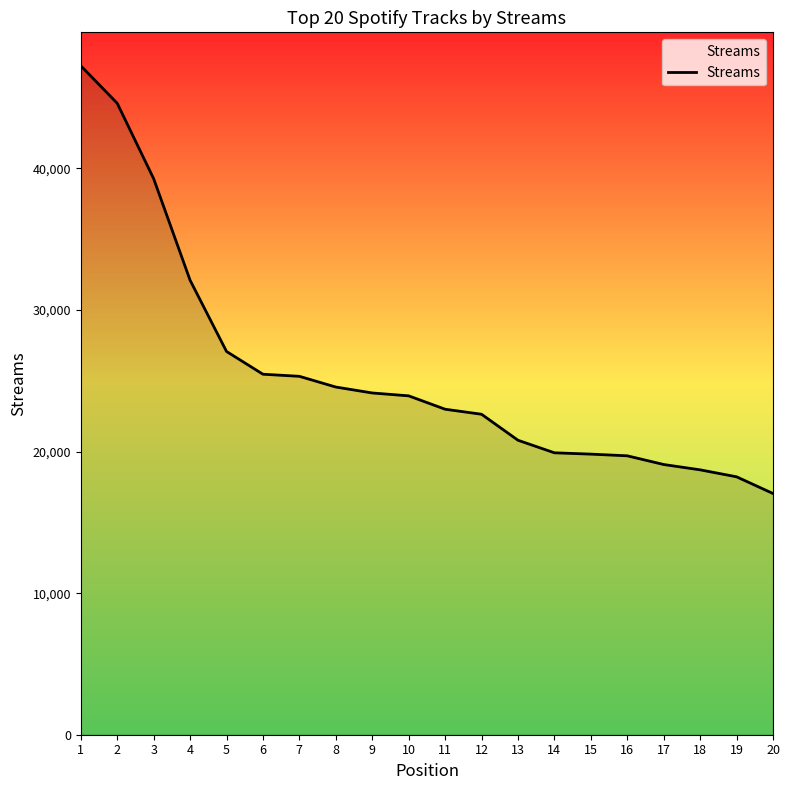

Between 14 and 13, which is larger?

13